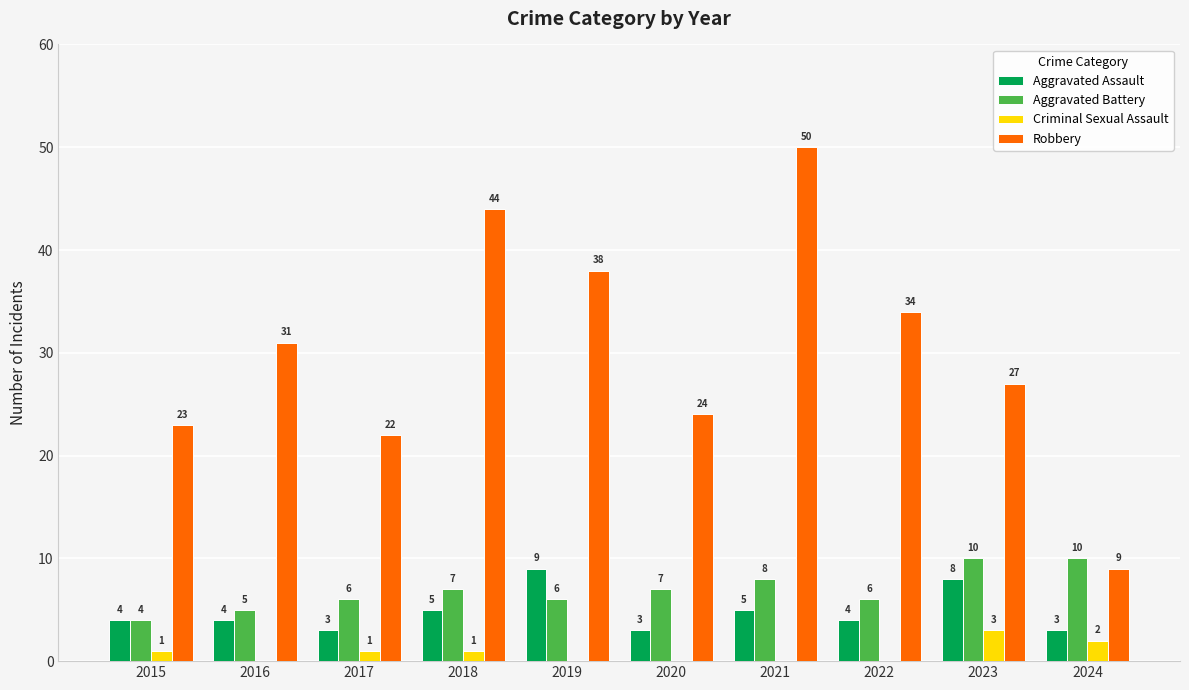

What is the sum of the Aggravated Assault values at 2020 and 2019?

12